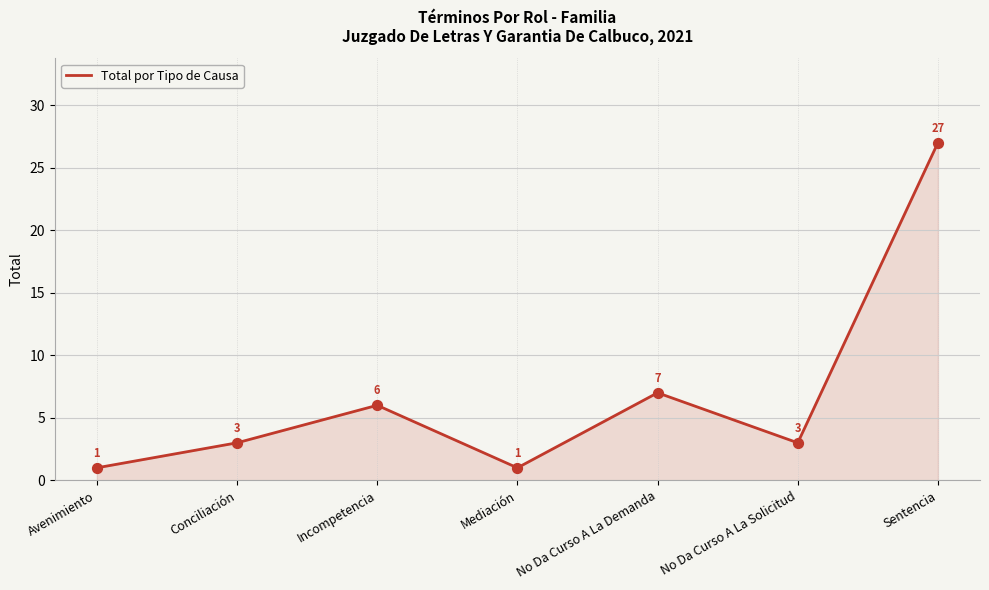

What is the change in value from No Da Curso A La Demanda to Sentencia?

+20